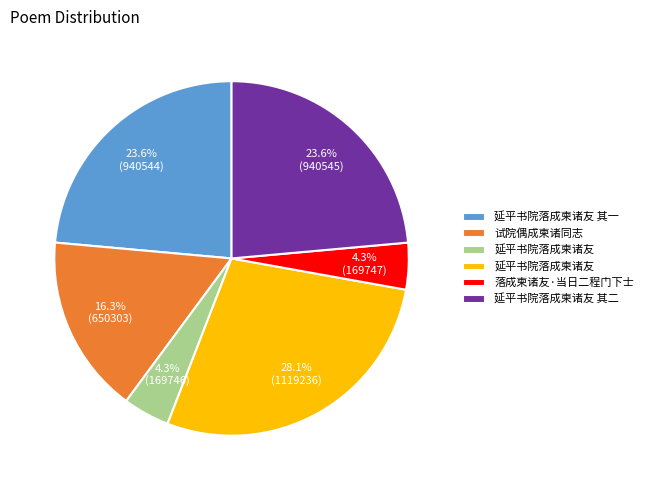

Does any single category account for the majority?

No